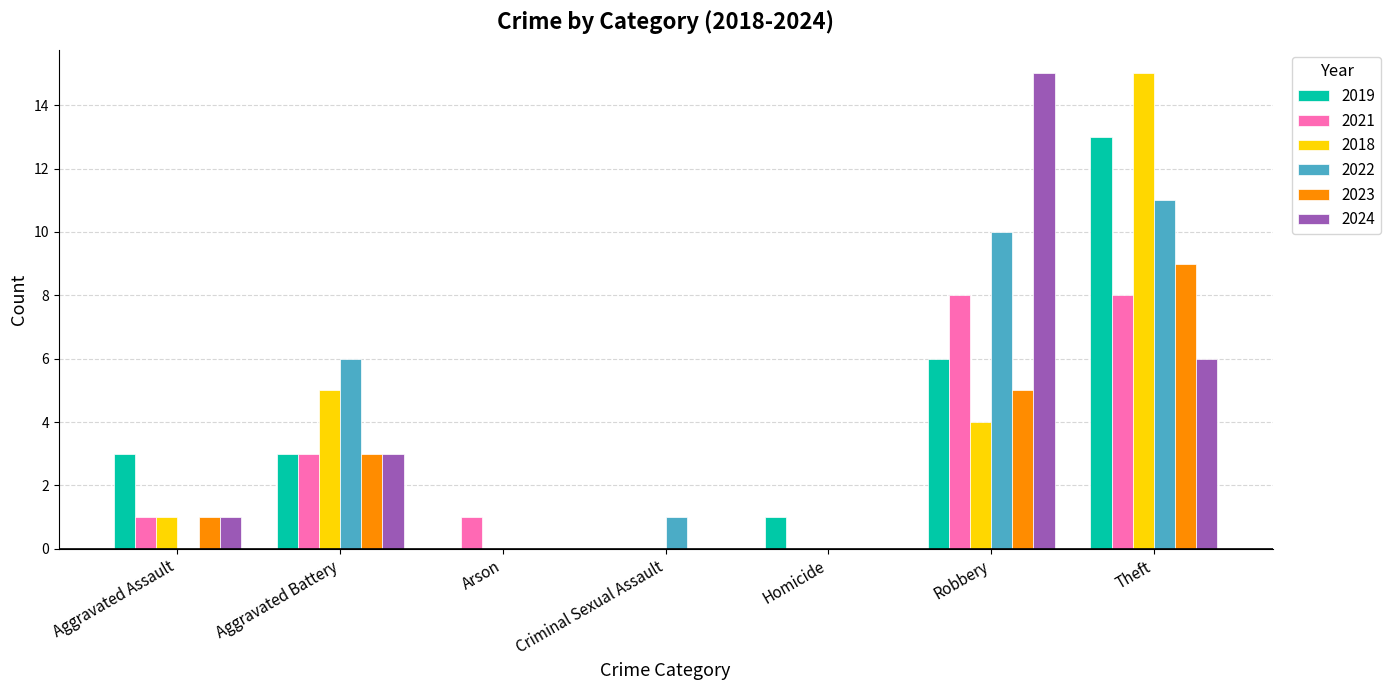

What is the sum of the 2024 values at Aggravated Battery and Theft?

9